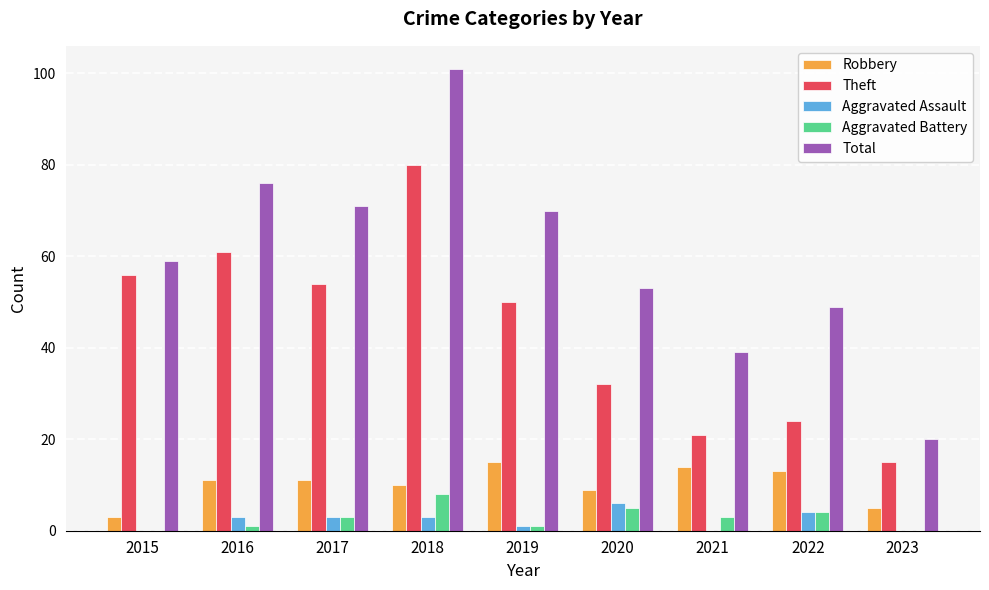

Which category has the highest value in the Total series?

2018